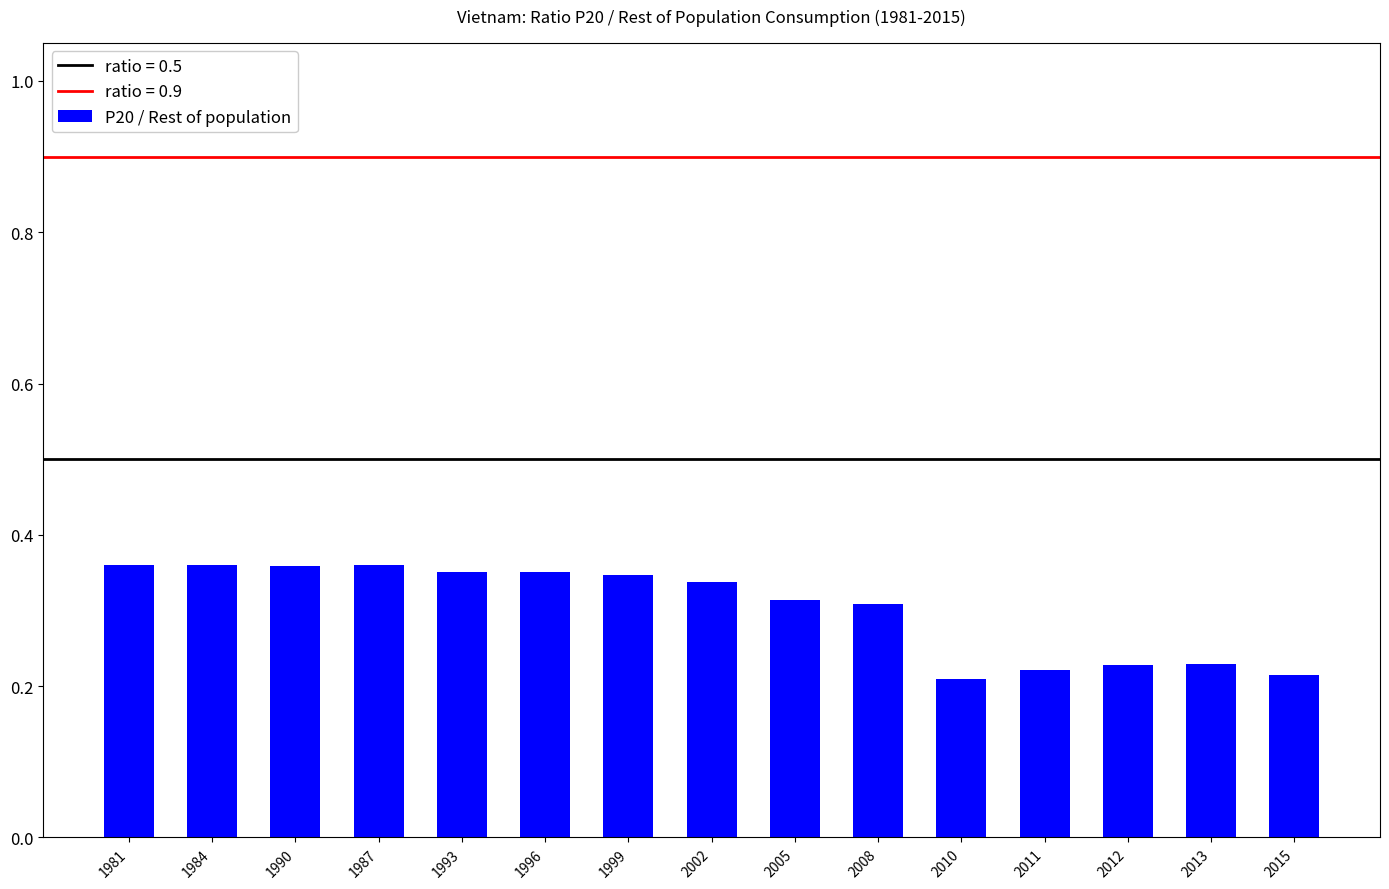

Between 2005 and 1996, which is larger?

1996